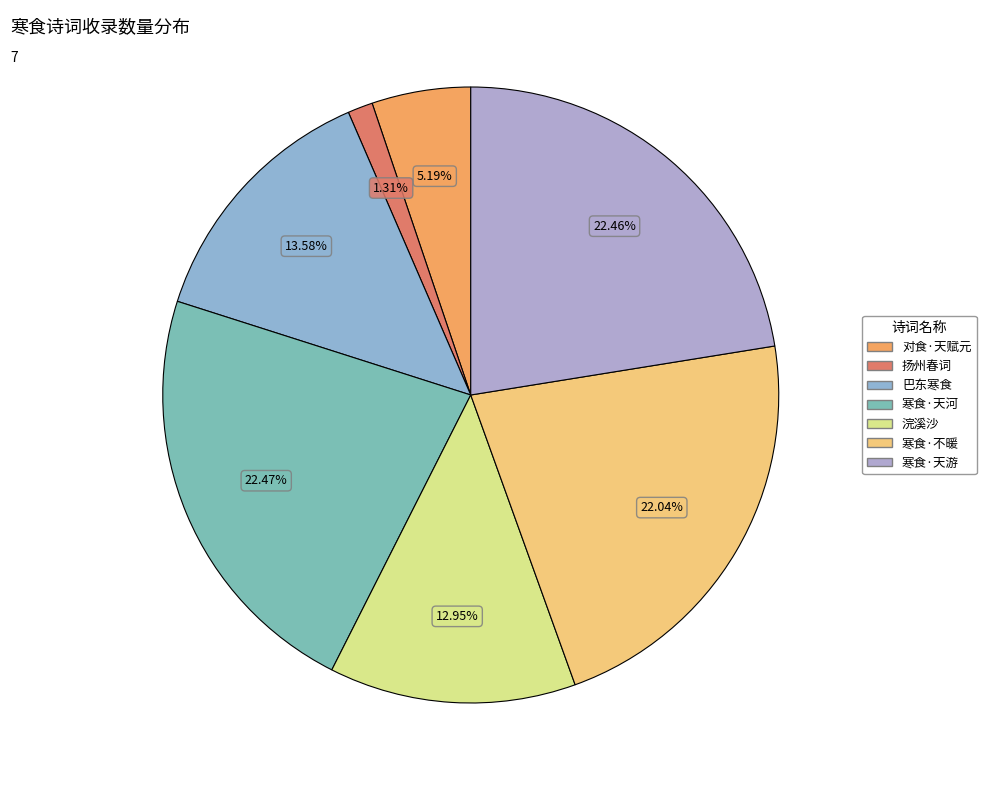

Count the number of slices in the pie.

7